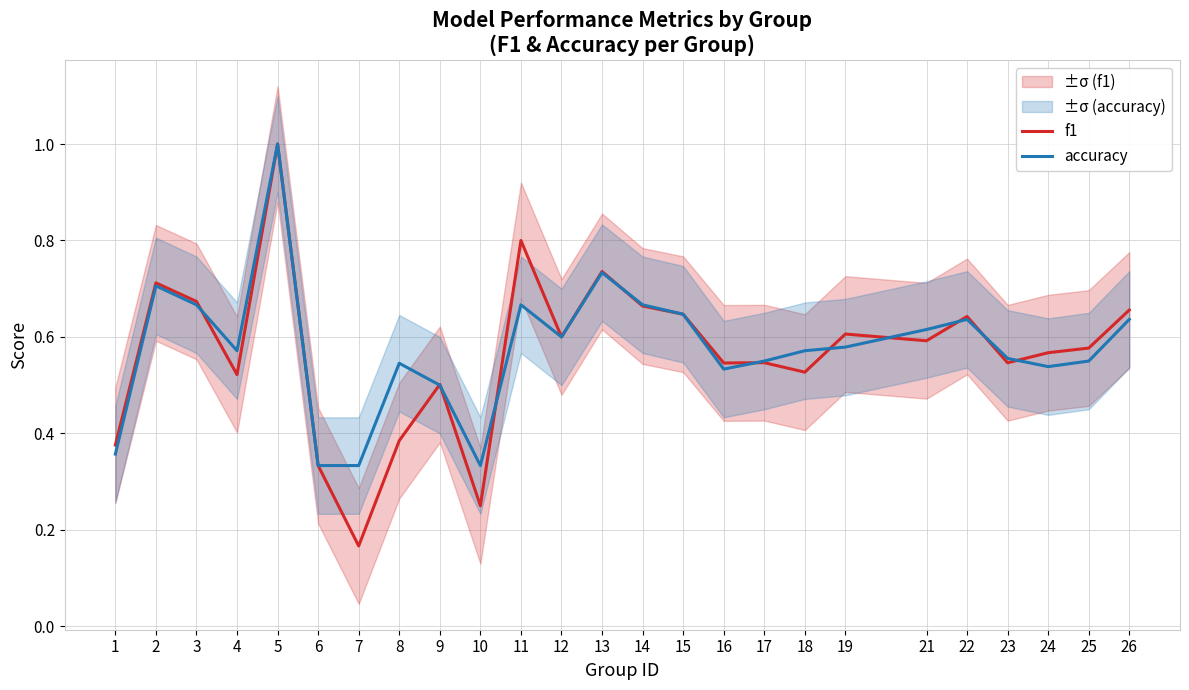

At which category is the sum across all series the highest?

5